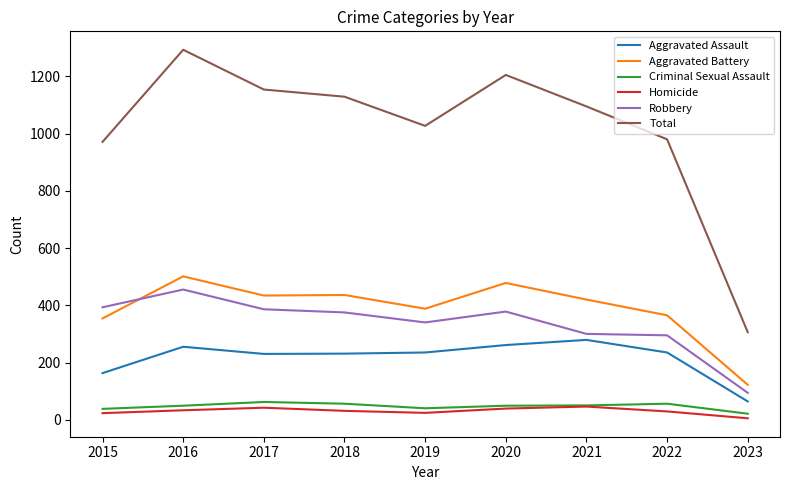

What is the difference between the Aggravated Assault values at 2017 and 2022?

5